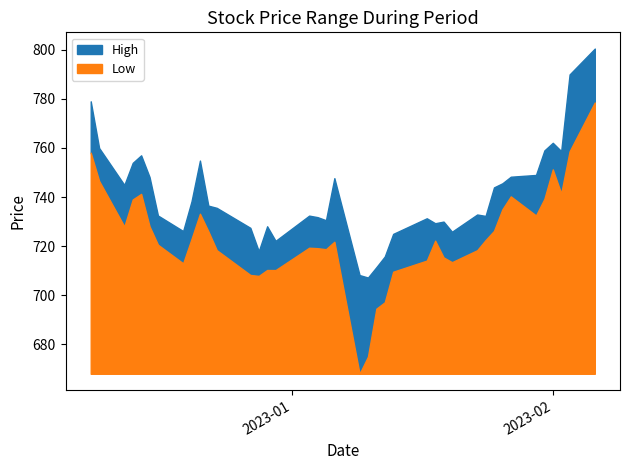

Is it true that High equals 762.1 at 36?

True